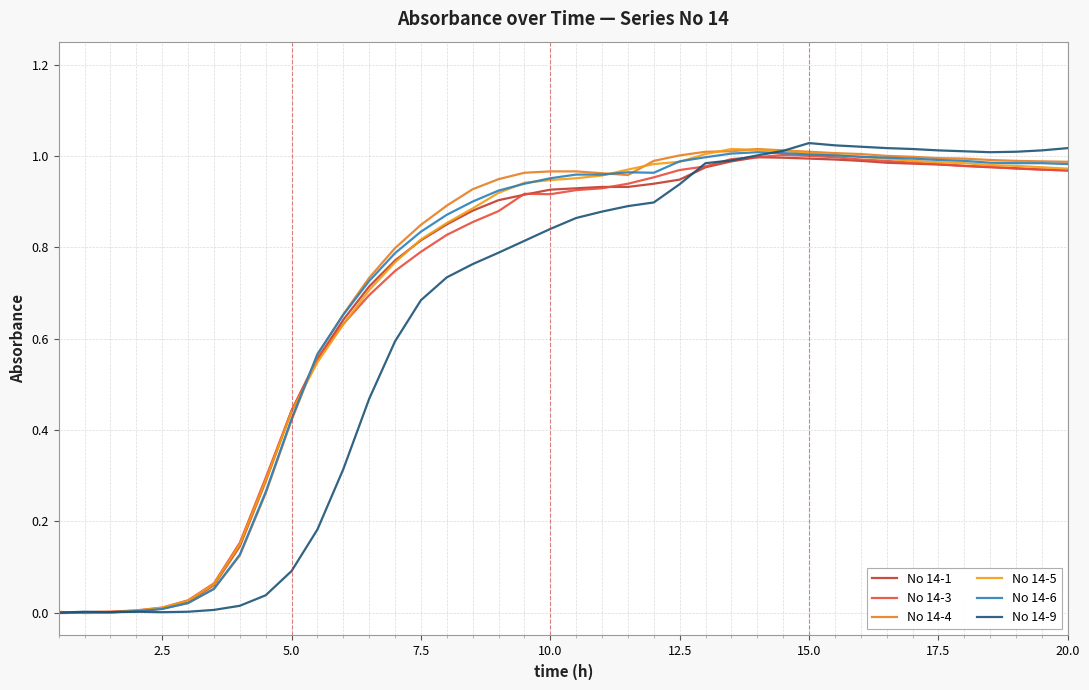

Does the chart display data point markers on the line(s)?

No